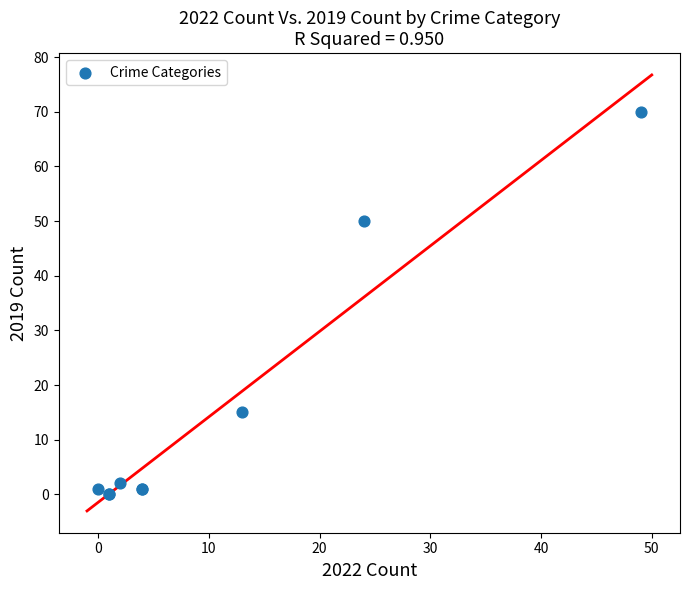

What Y value in the scatter plot is closest to 35?

50